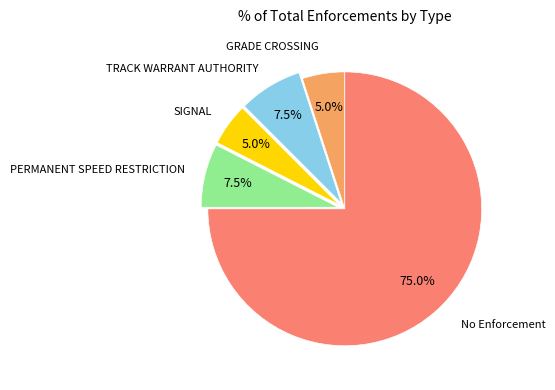

Is there a majority slice in this chart?

Yes